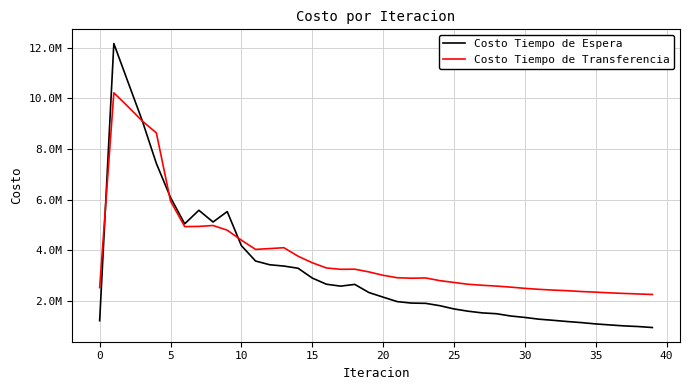

In Costo Tiempo de Transferencia, how many points are higher than both neighbors (excluding endpoints)?

5